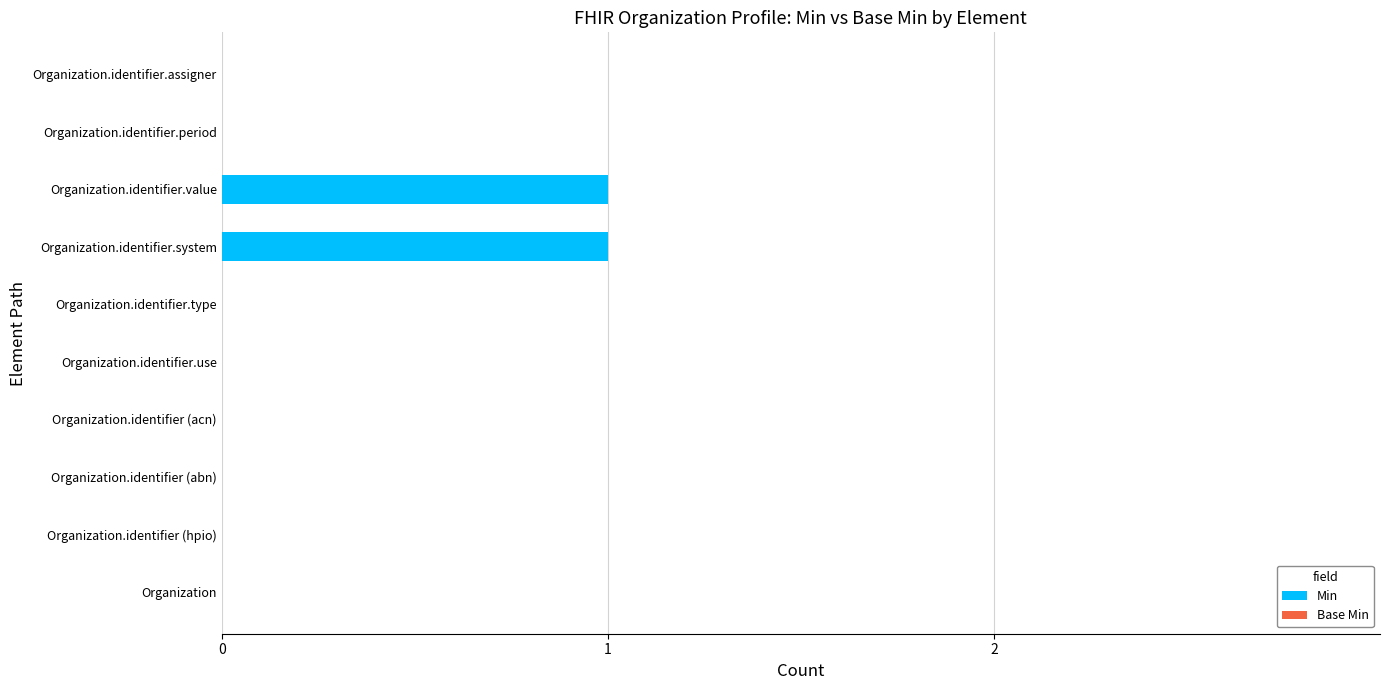

Is it true that the value at Organization.identifier.value is 1?

True